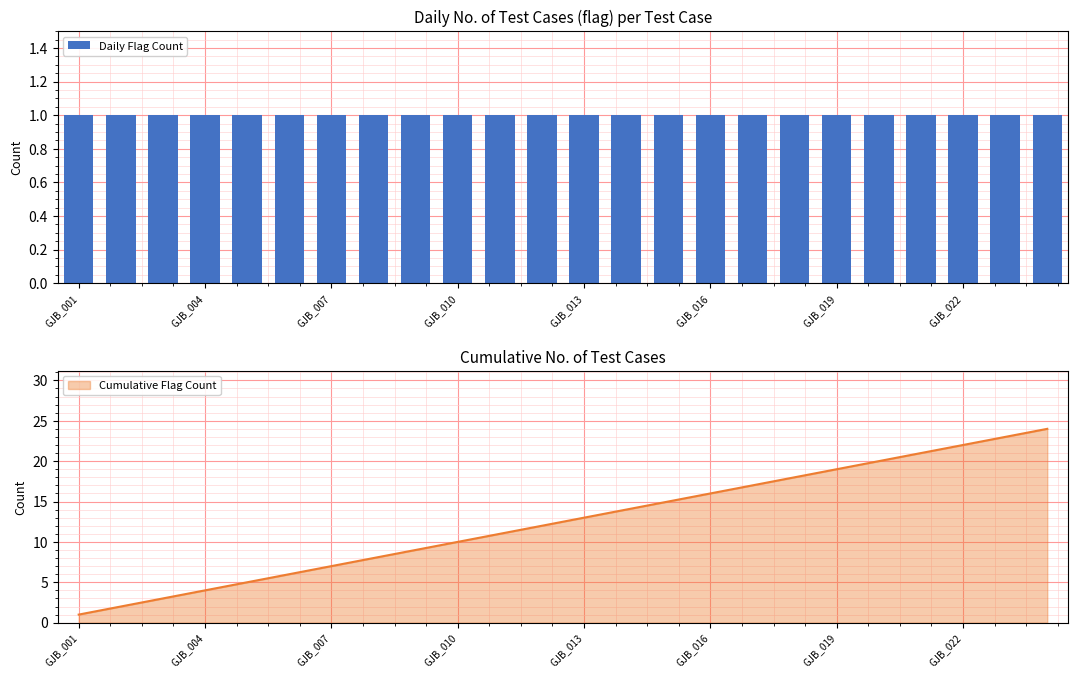

What is the label of the 24th bar from the right?

GJB_001